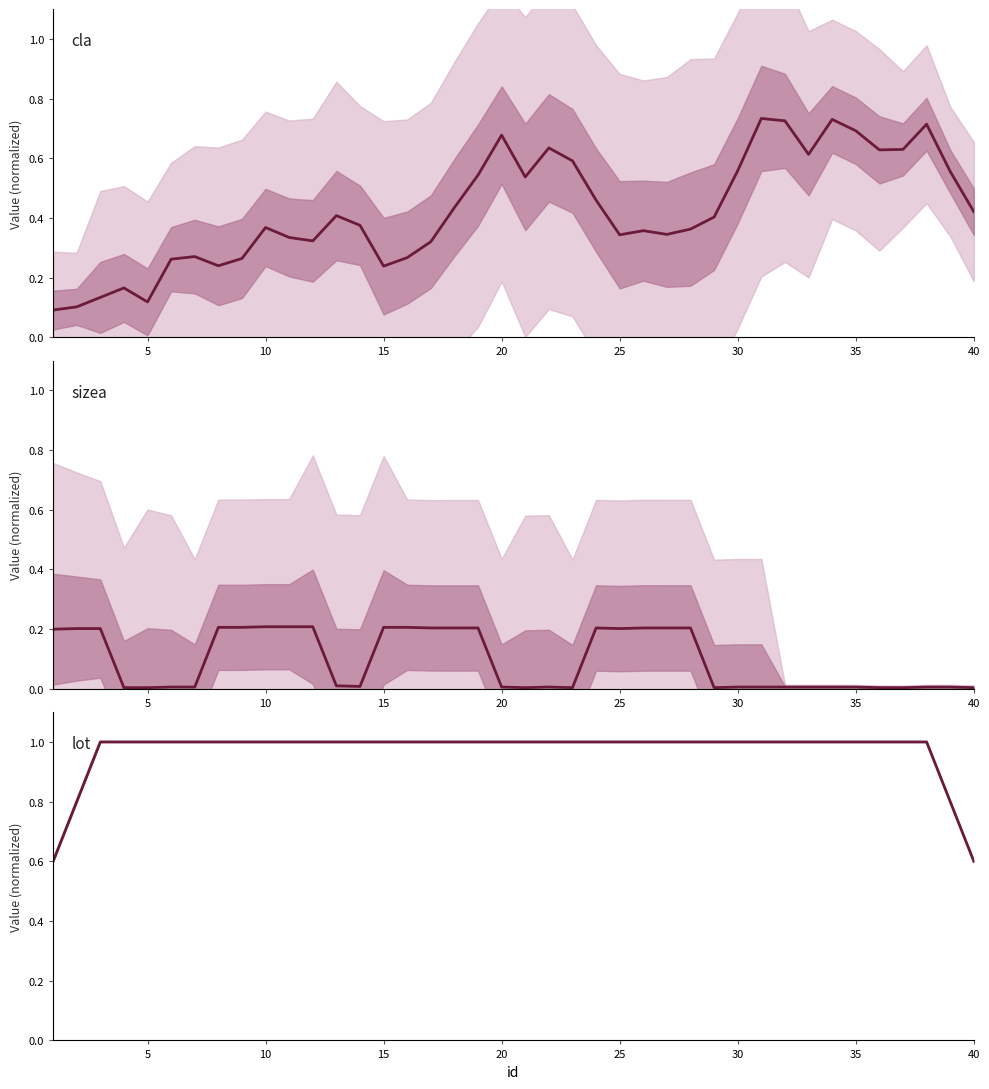

Which category has the highest value across all series?

10